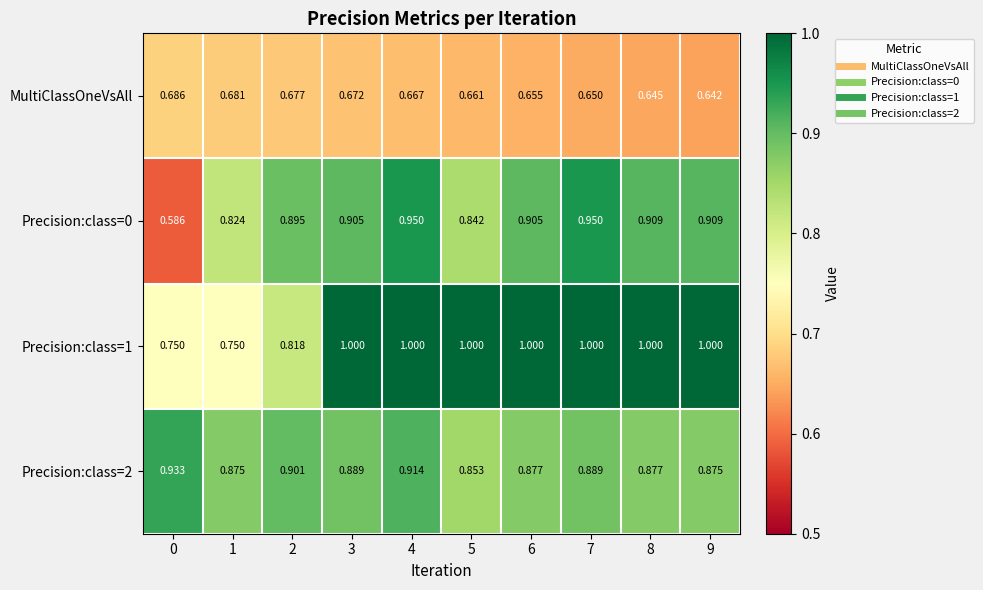

What is the spread (max minus min) of values at 0?

0.3